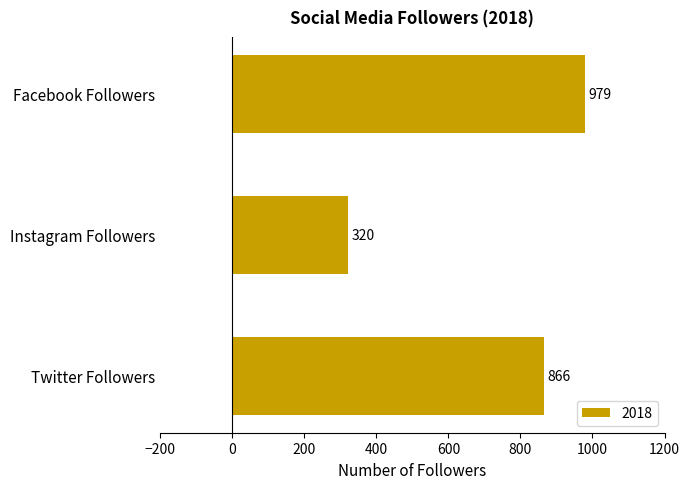

Which has a higher value, Instagram Followers or Facebook Followers?

Facebook Followers